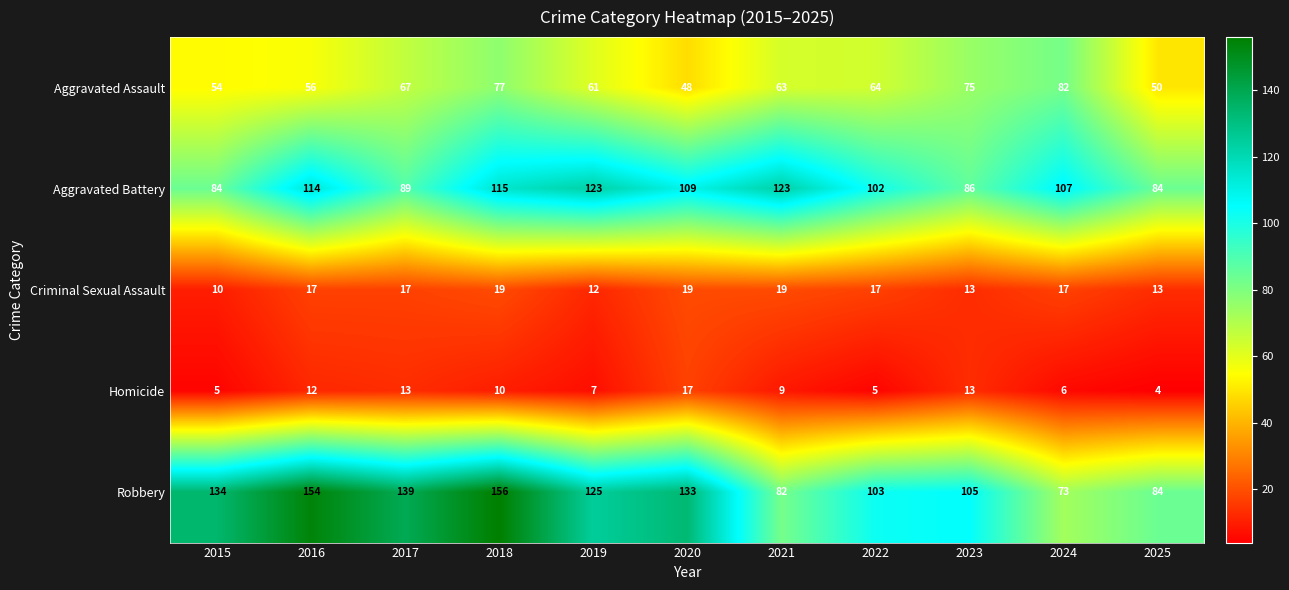

The Aggravated Battery series shows 86 at 2023. True or false?

True